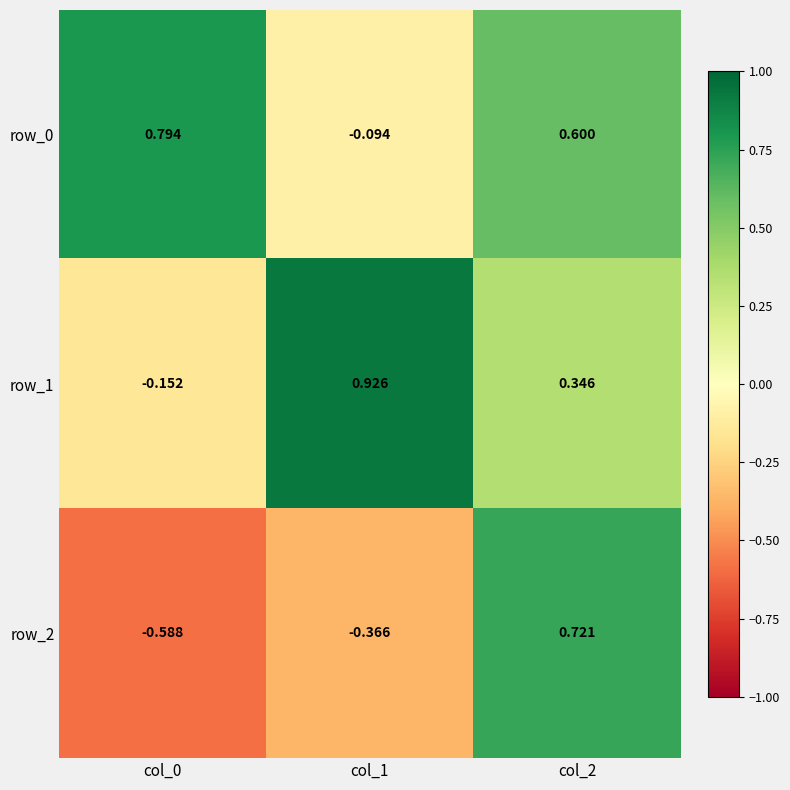

Is the value of row_2 at col_1 greater than the value of row_1 at col_1?

No